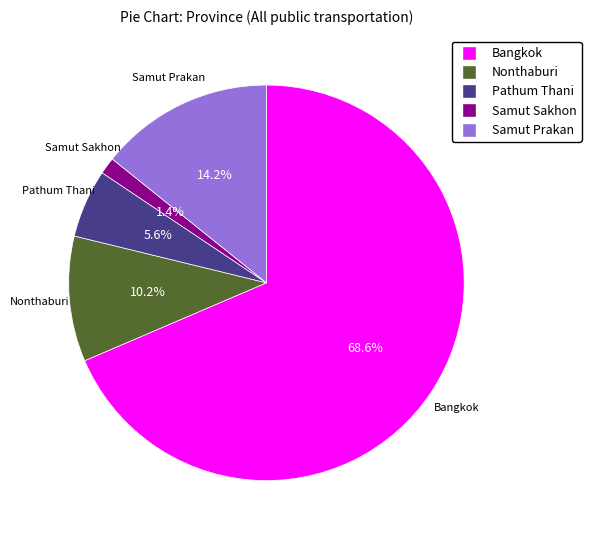

The Pathum Thani slice represents 1% of the pie. True or false?

False